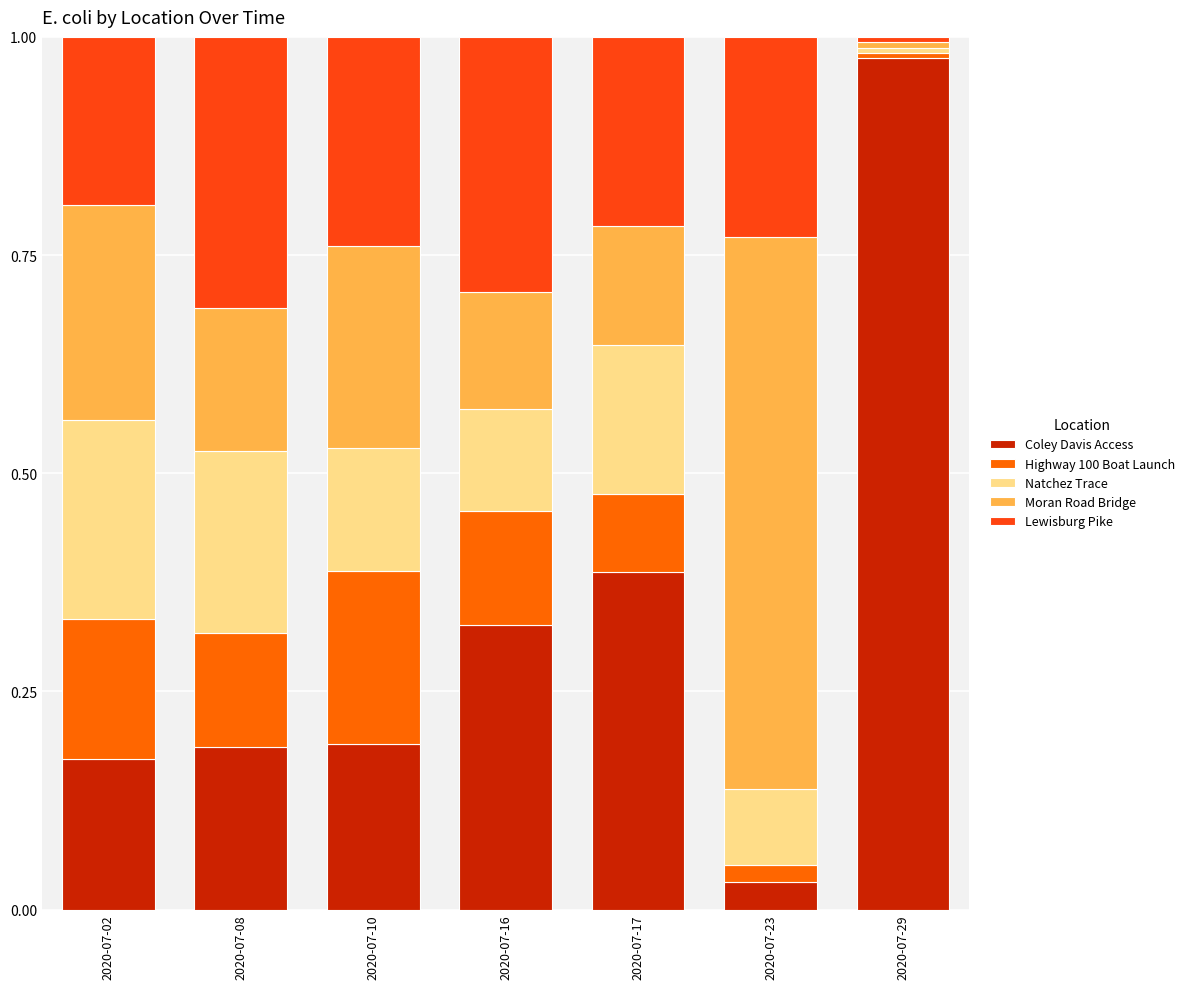

Is it true that Highway 100 Boat Launch equals 0.0 at 2020-07-17?

False